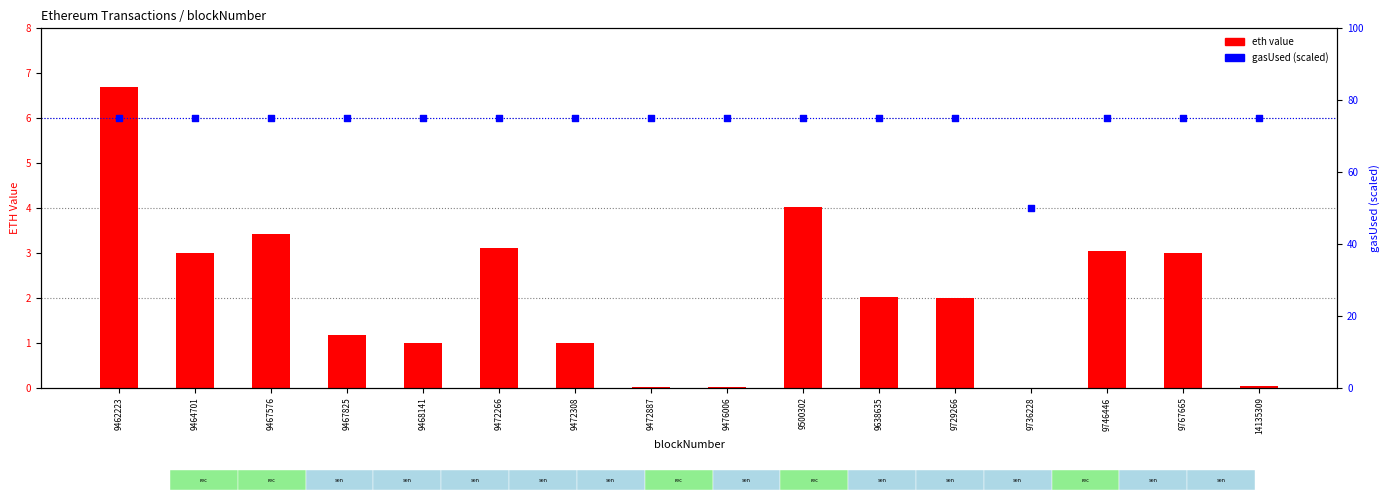

Which series contains the lowest Y value?

eth value